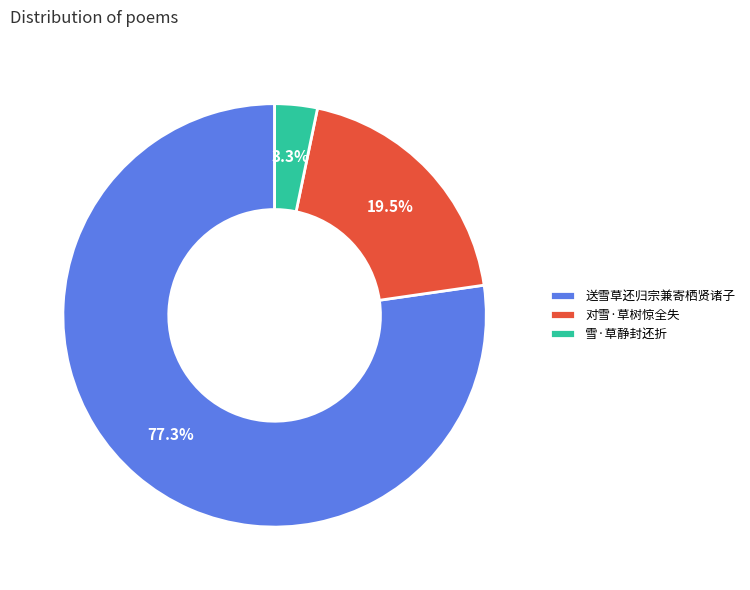

Which slice is the largest?

送雪草还归宗兼寄栖贤诸子